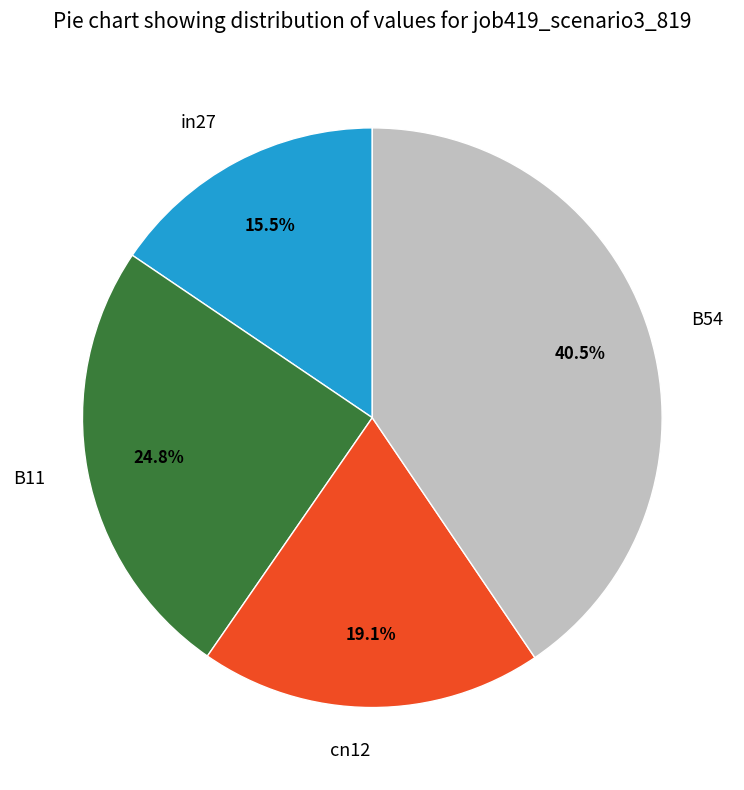

What percentage is the cn12 slice, to the nearest percent?

19%